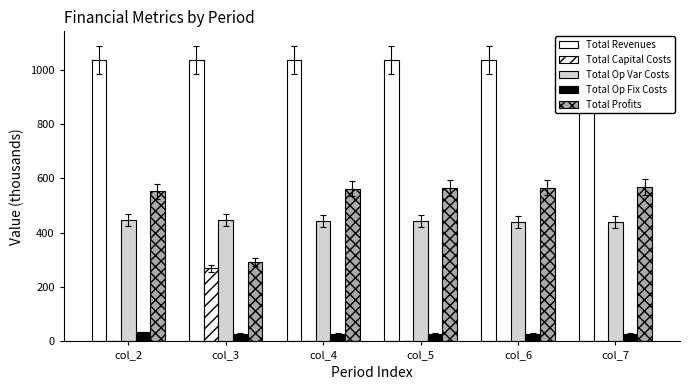

What are all the series names shown in the legend?

Total Revenues, Total Capital Costs, Total Op Var Costs, Total Op Fix Costs, Total Profits